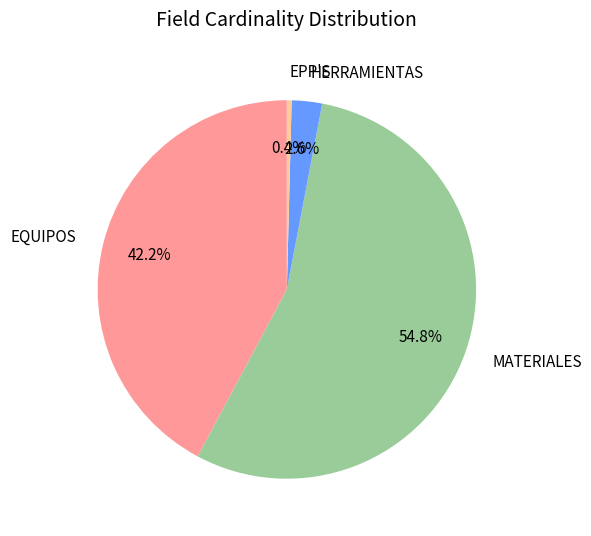

To the nearest percent, what is the combined percentage of MATERIALES and EQUIPOS?

97%